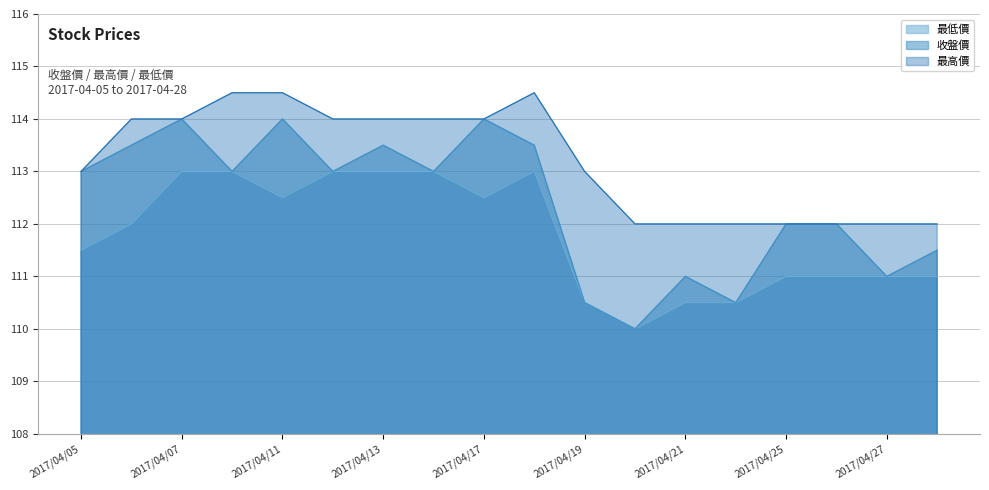

What is the sum of the 最高價 values at 2017/04/11 and 2017/04/18?

229.0